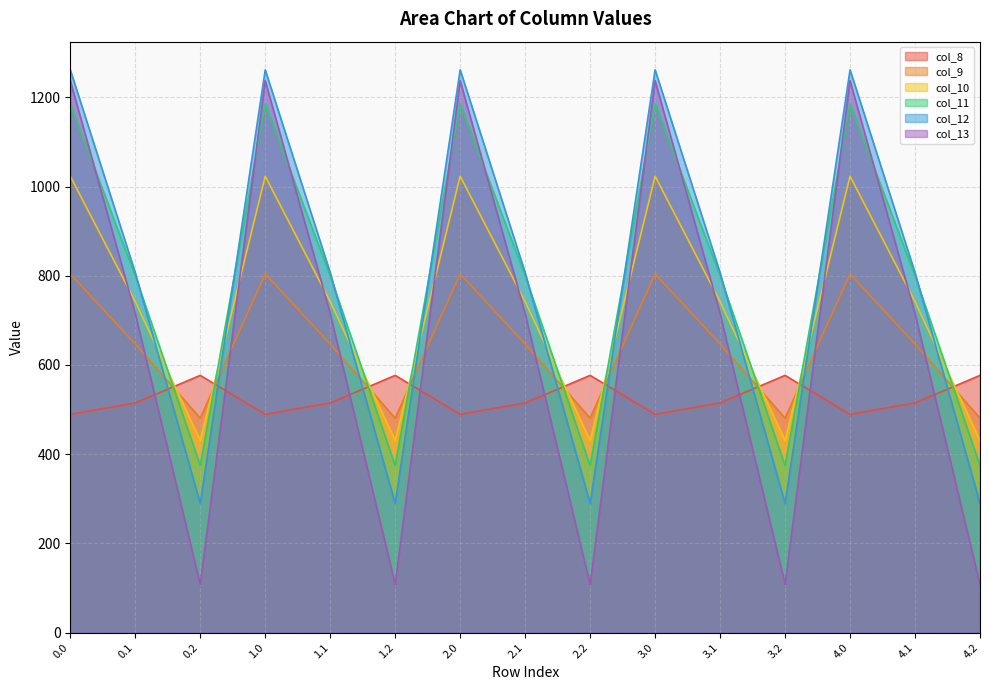

What is the total value across all series at 4.1?

4226.1